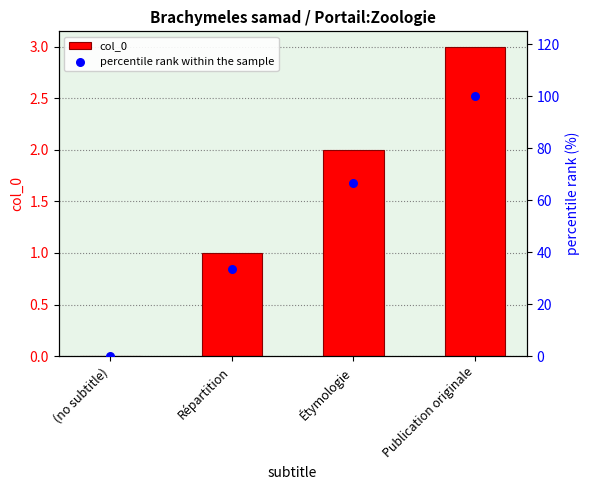

At which category is the sum across all series the highest?

Publication originale